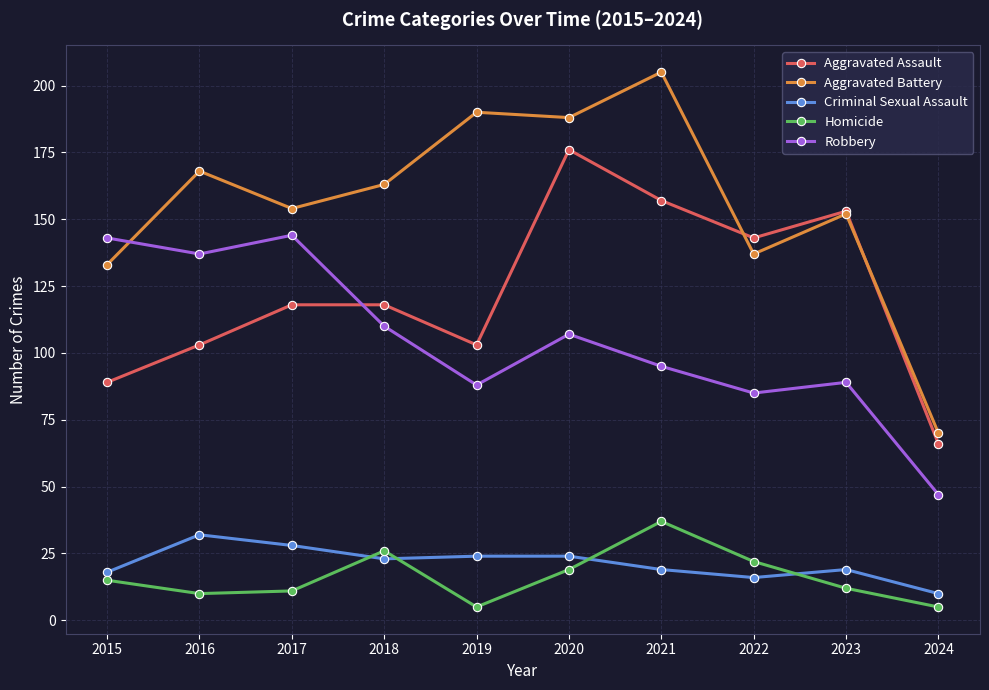

Reading left to right, transcribe all the data shown in this chart.

Aggravated Assault: 2015=89	2016=103	2017=118	2018=118	2019=103	2020=176	2021=157	2022=143	2023=153	2024=66
Aggravated Battery: 2015=133	2016=168	2017=154	2018=163	2019=190	2020=188	2021=205	2022=137	2023=152	2024=70
Criminal Sexual Assault: 2015=18	2016=32	2017=28	2018=23	2019=24	2020=24	2021=19	2022=16	2023=19	2024=10
Homicide: 2015=15	2016=10	2017=11	2018=26	2019=5	2020=19	2021=37	2022=22	2023=12	2024=5
Robbery: 2015=143	2016=137	2017=144	2018=110	2019=88	2020=107	2021=95	2022=85	2023=89	2024=47